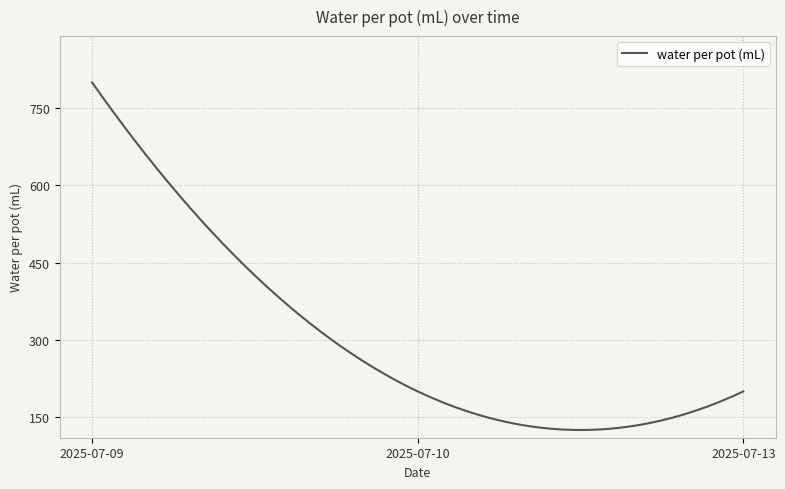

What is the minimum value shown in the chart?

125.0